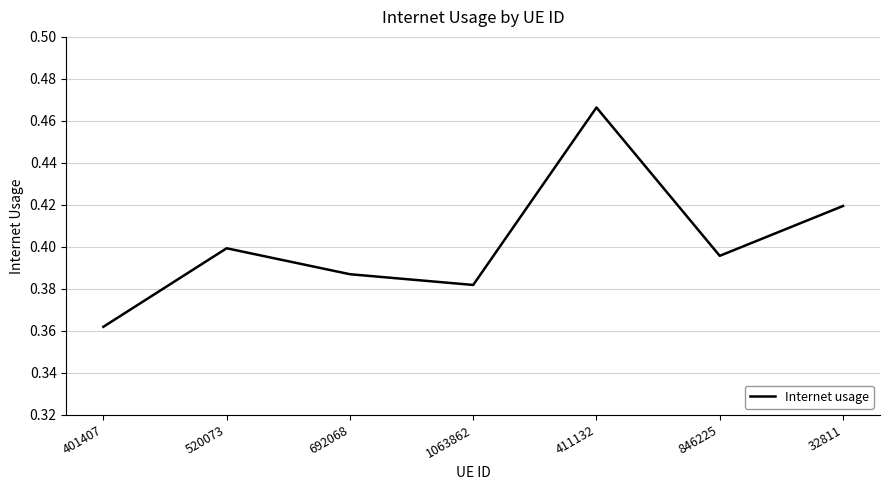

What is the sum of all values?

2.8